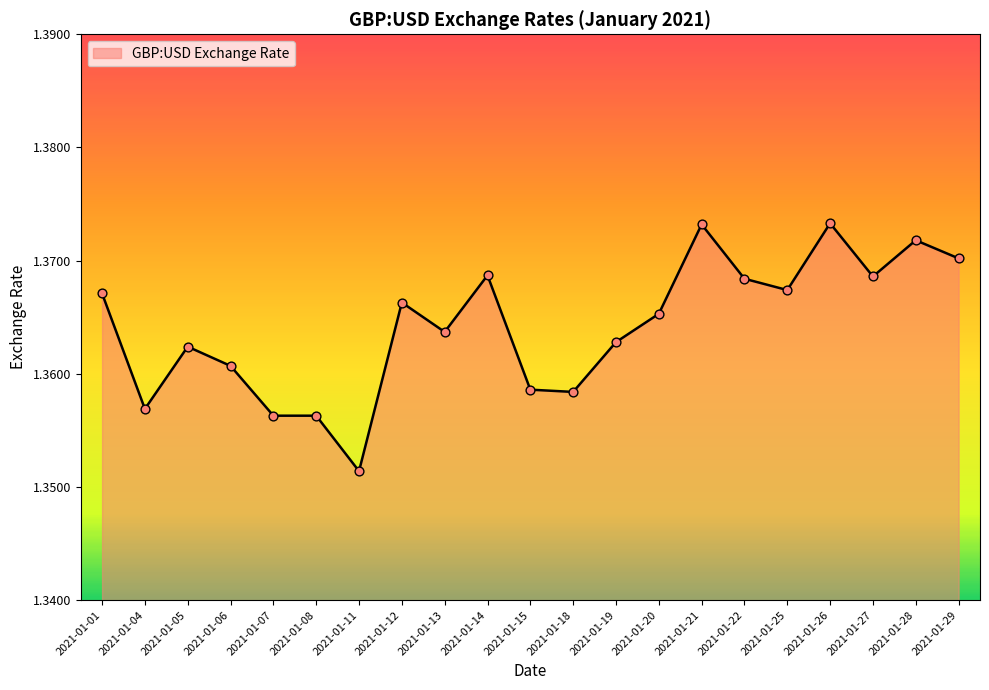

Approximately how many times larger is the value at 2021-01-13 compared to 2021-01-01?

1.0